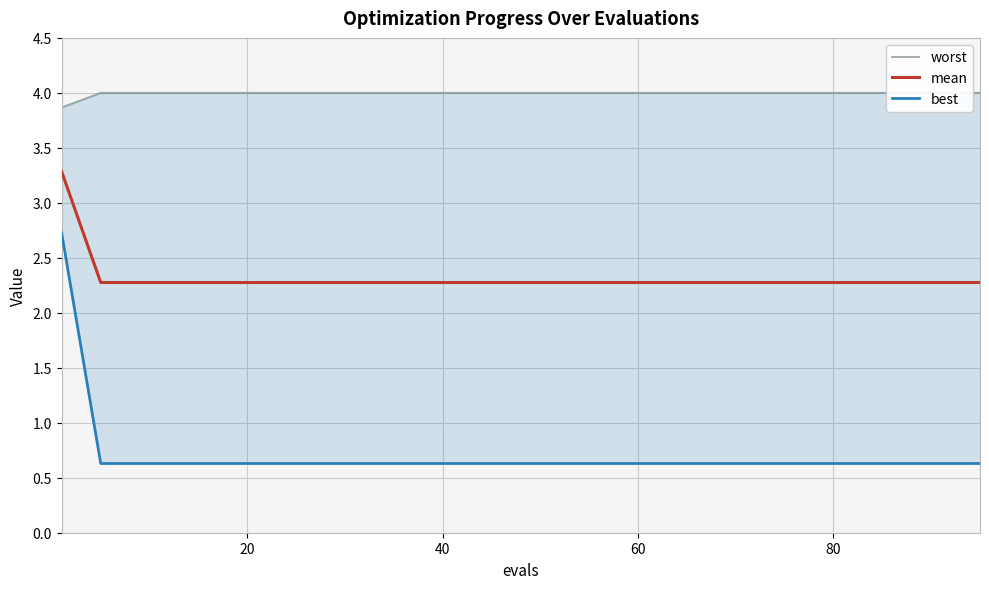

Which series has the largest range (max minus min)?

best